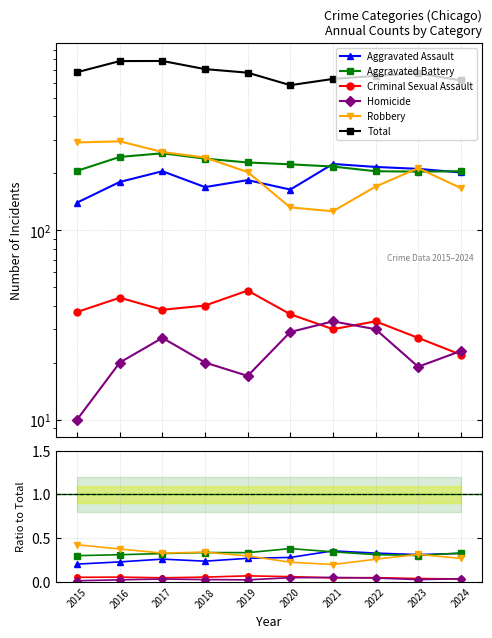

Rank the series at 2019 from highest to lowest value.

Total, Aggravated Battery, Robbery, Aggravated Assault, Criminal Sexual Assault, Homicide